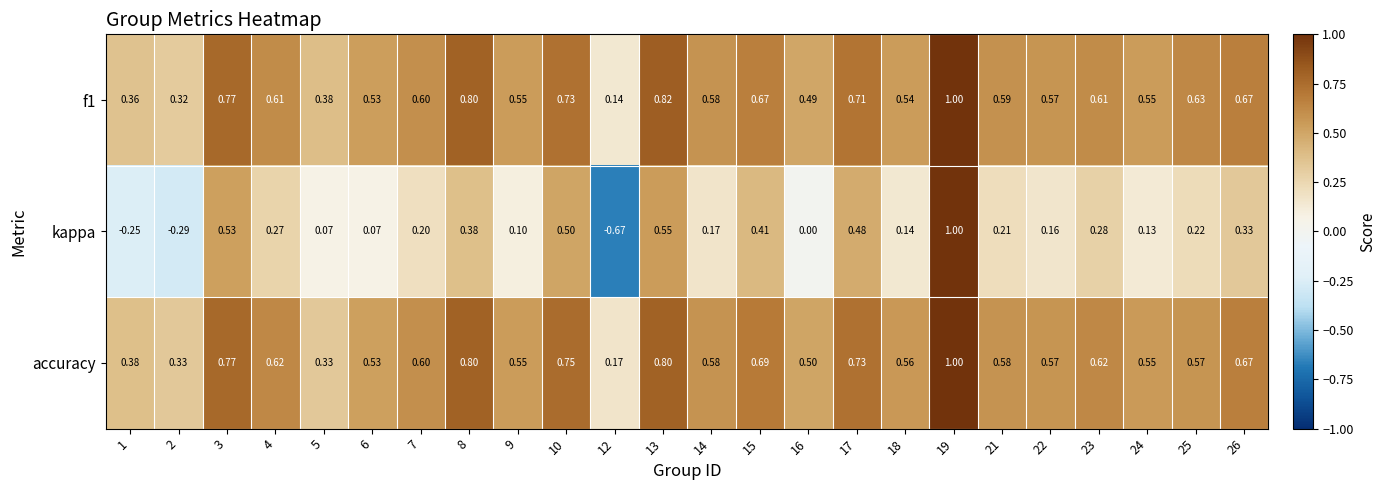

Is the value of accuracy at 26 greater than the value of kappa at 19?

No